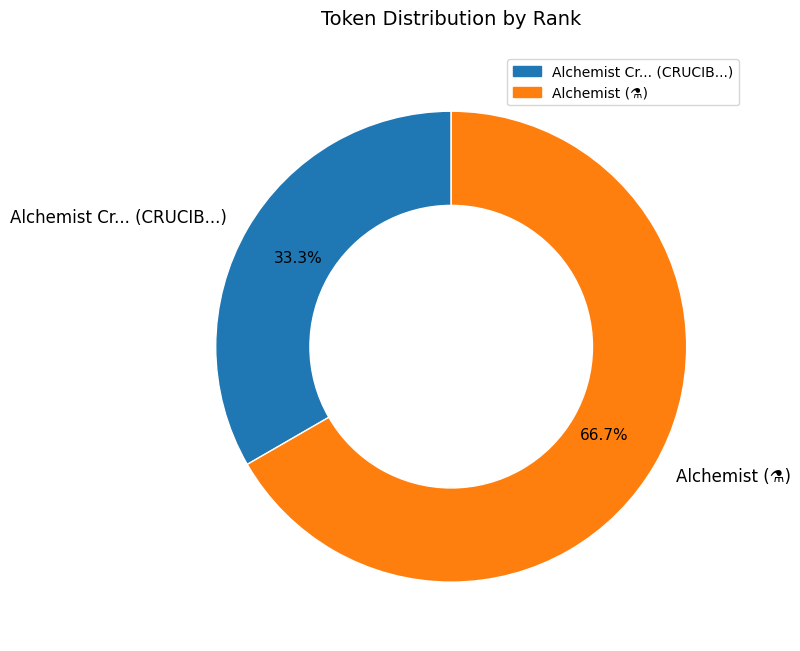

What is the ratio of the value at Alchemist (⚗️) to the value at Alchemist Cr... (CRUCIB...)?

2.0